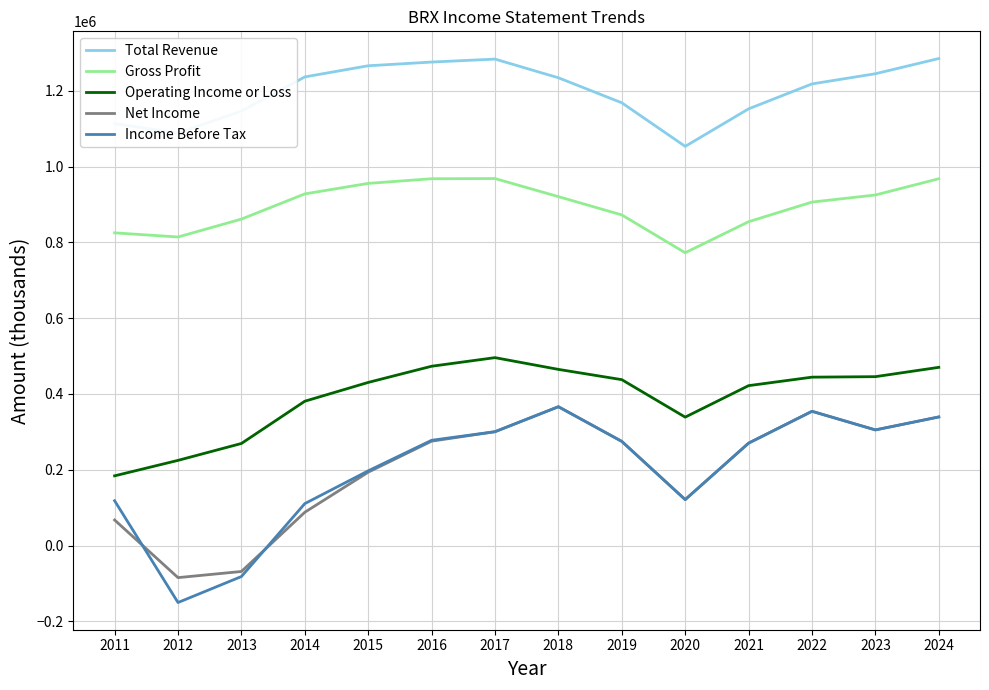

What is the spread (max minus min) of values at 2014?

1148800